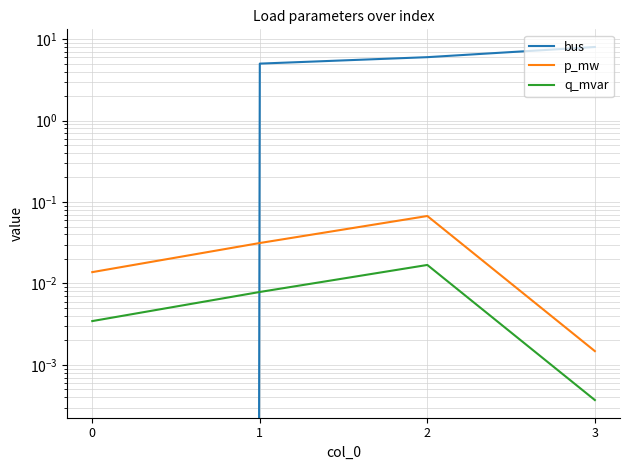

Reading left to right, extract all data points from this chart.

bus: 0=0.0	1=5.0	2=6.0	3=8.0
p_mw: 0=0.0	1=0.0	2=0.1	3=0.0
q_mvar: 0=0.0	1=0.0	2=0.0	3=0.0